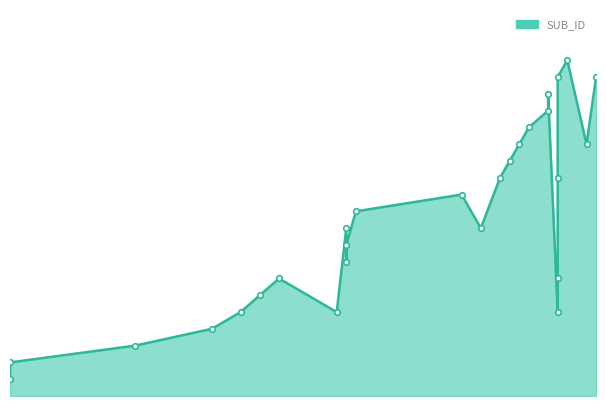

Reading left to right, transcribe all the data shown in this chart.

1	2	5	3	4	5	5	6	7	10	7	8	13	9	10	11	15	12	13	14	15	16	19	17	18	19	20